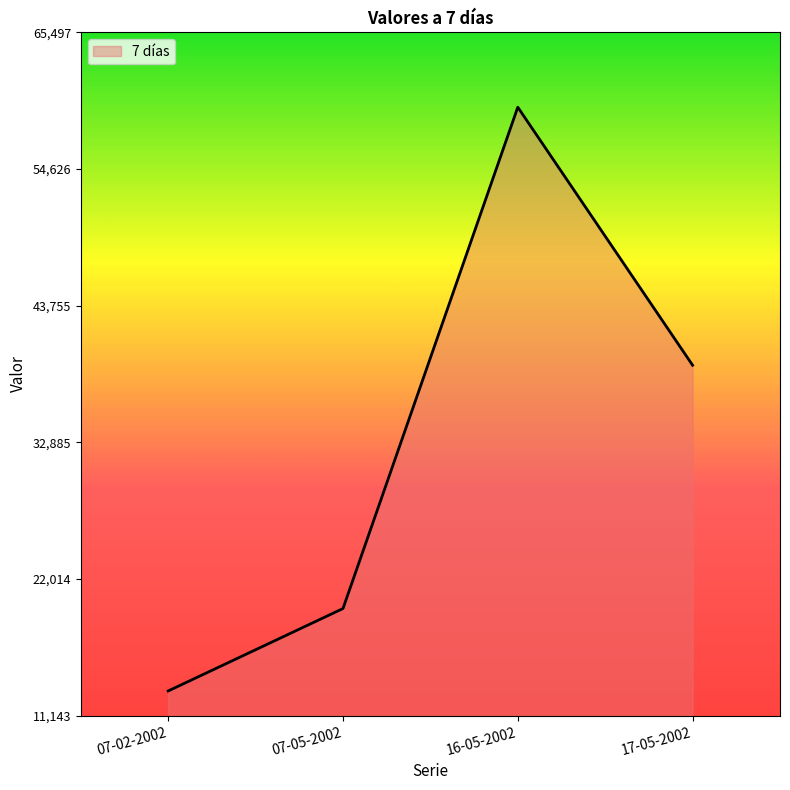

Which has a higher value, 07-05-2002 or 07-02-2002?

07-05-2002